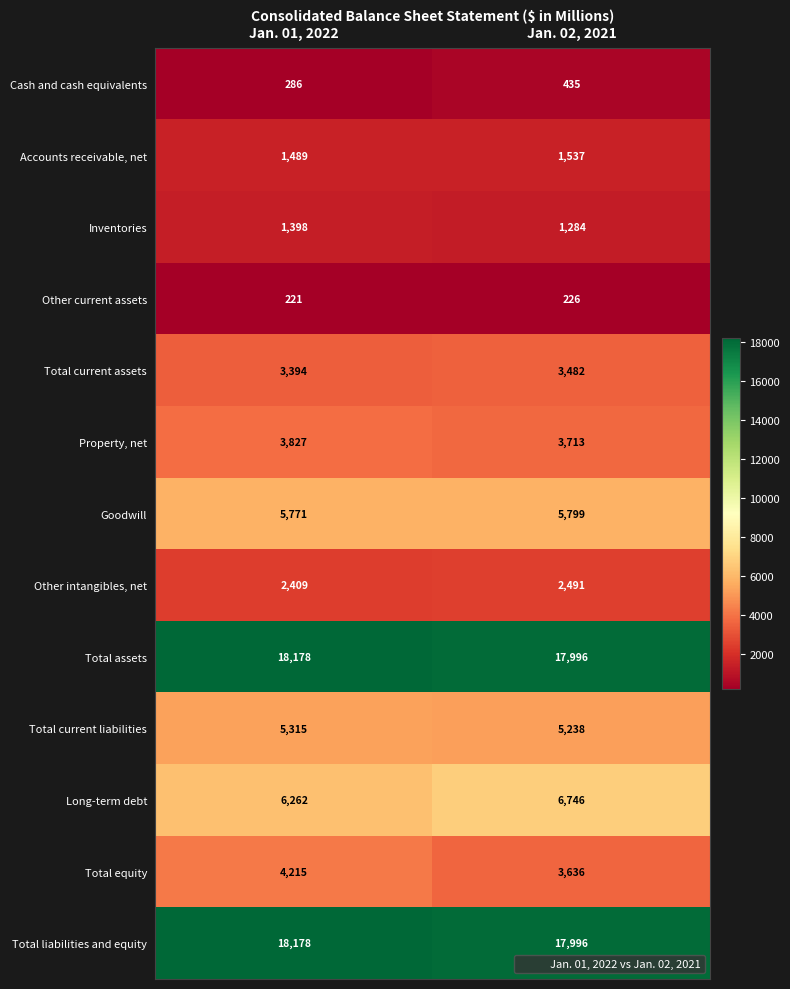

At which category is the sum across all series the highest?

Jan. 01, 2022